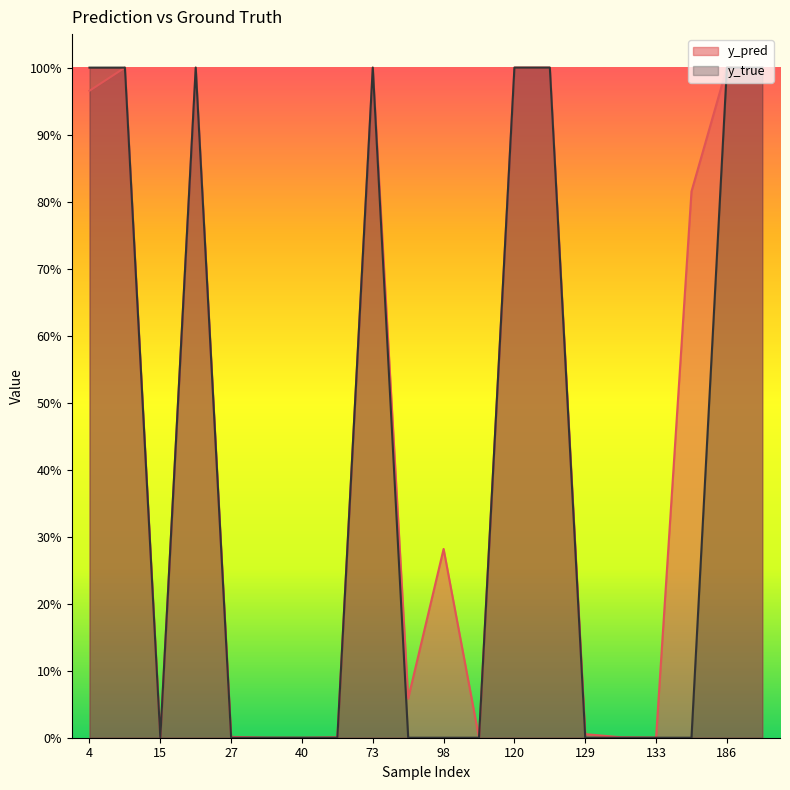

Where is the first local minimum for y_true?

15